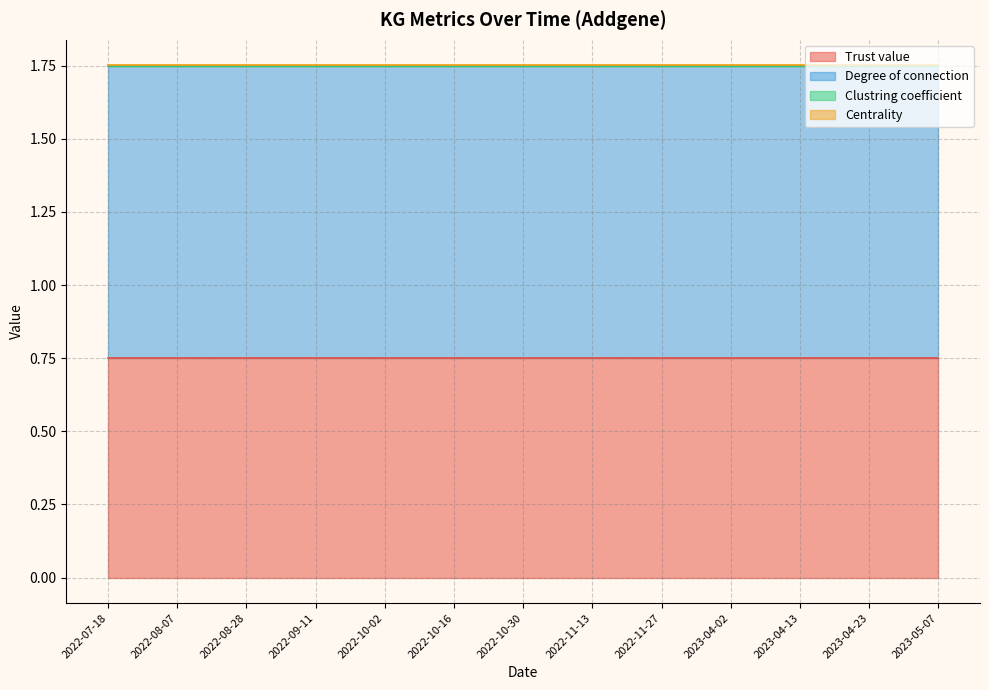

Is it true that Degree of connection equals 0.4 at 2023-04-30?

False